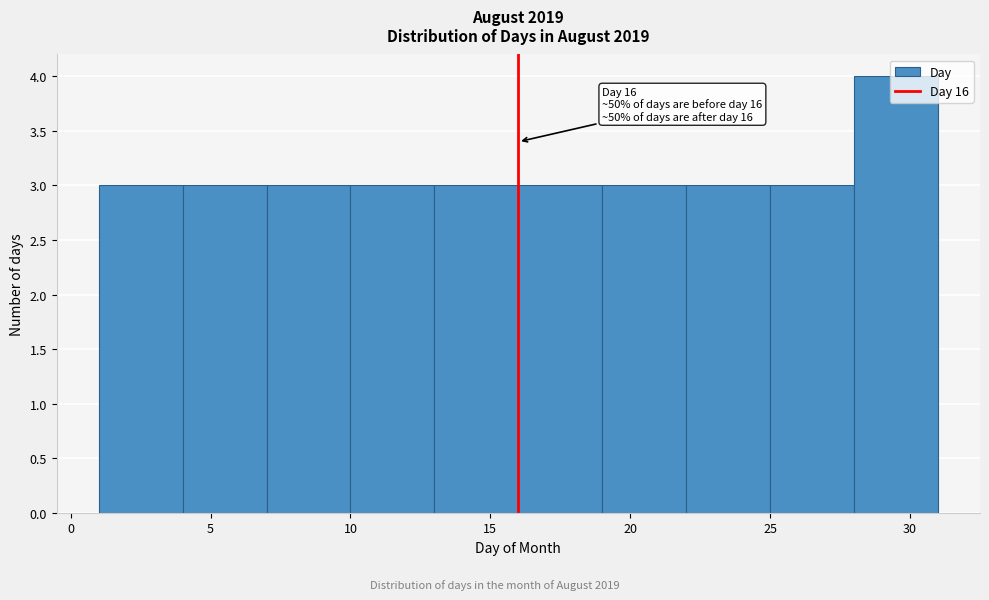

Which range on the x-axis has the tallest bar?

28 to 31